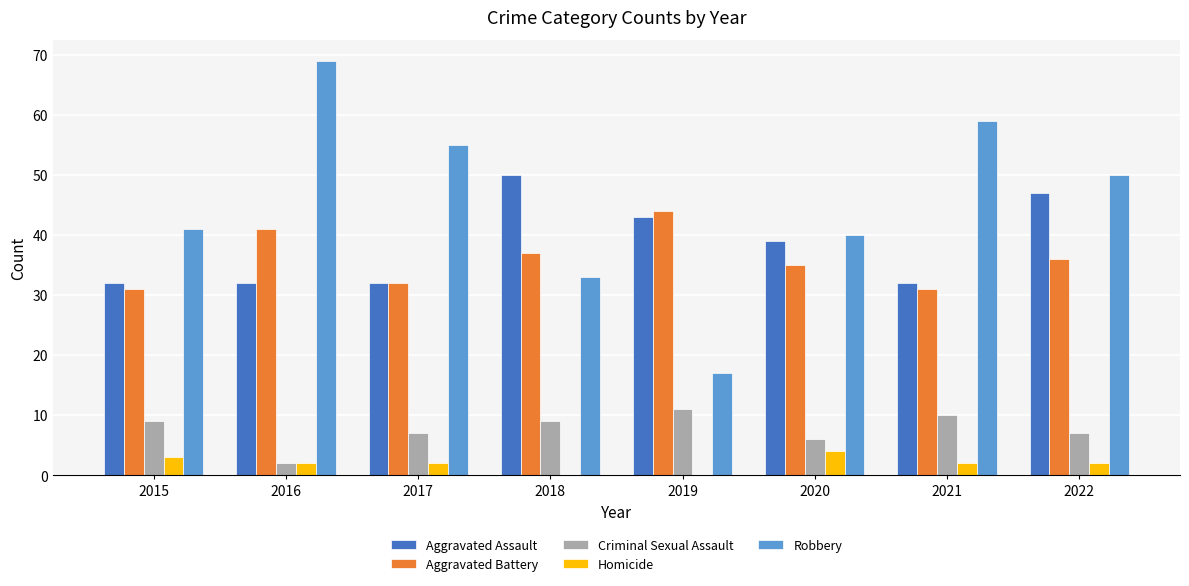

Is the value of Aggravated Battery at 2020 greater than the value of Aggravated Assault at 2022?

No